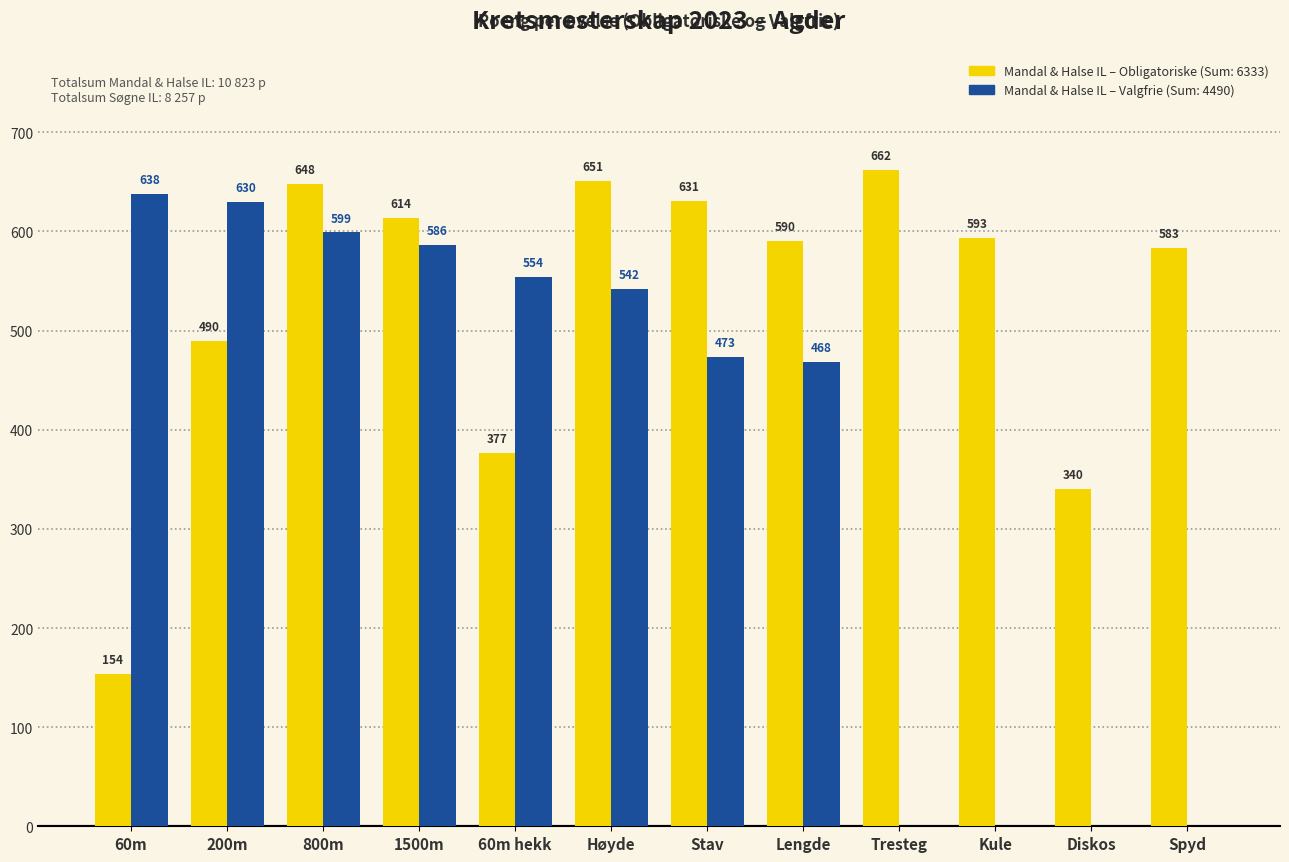

Which label corresponds to the largest value in the chart?

Tresteg